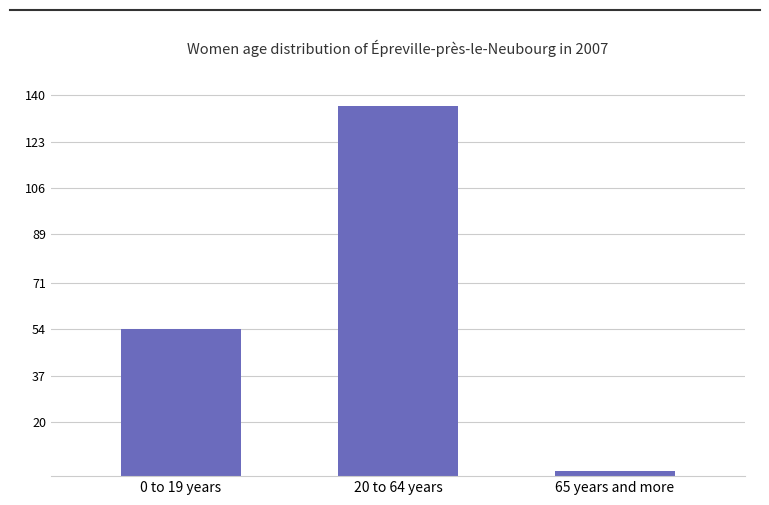

Reading right to left, extract all data points from this chart.

2	136	54